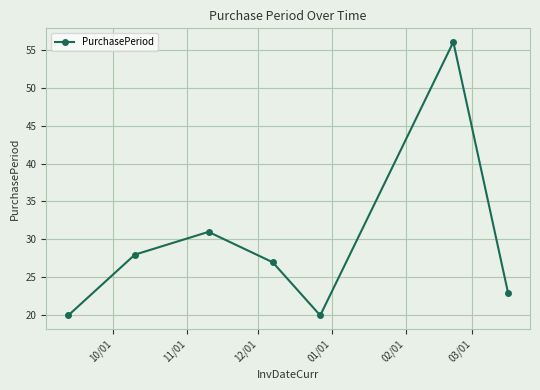

True or false: the data has more than 1 interior local peaks.

True